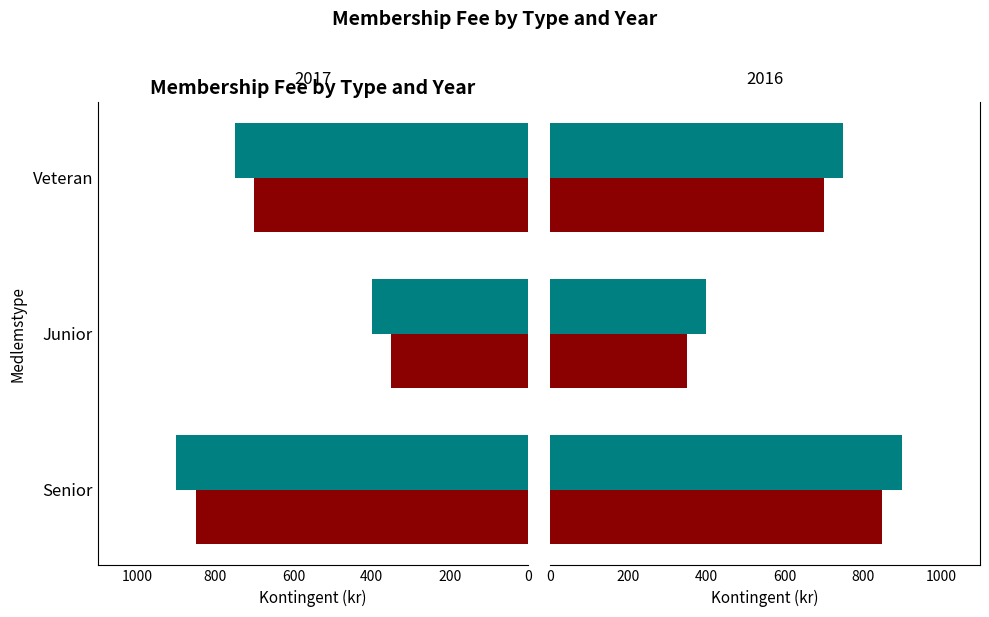

At Junior, list the series in order from largest to smallest.

2017, 2016